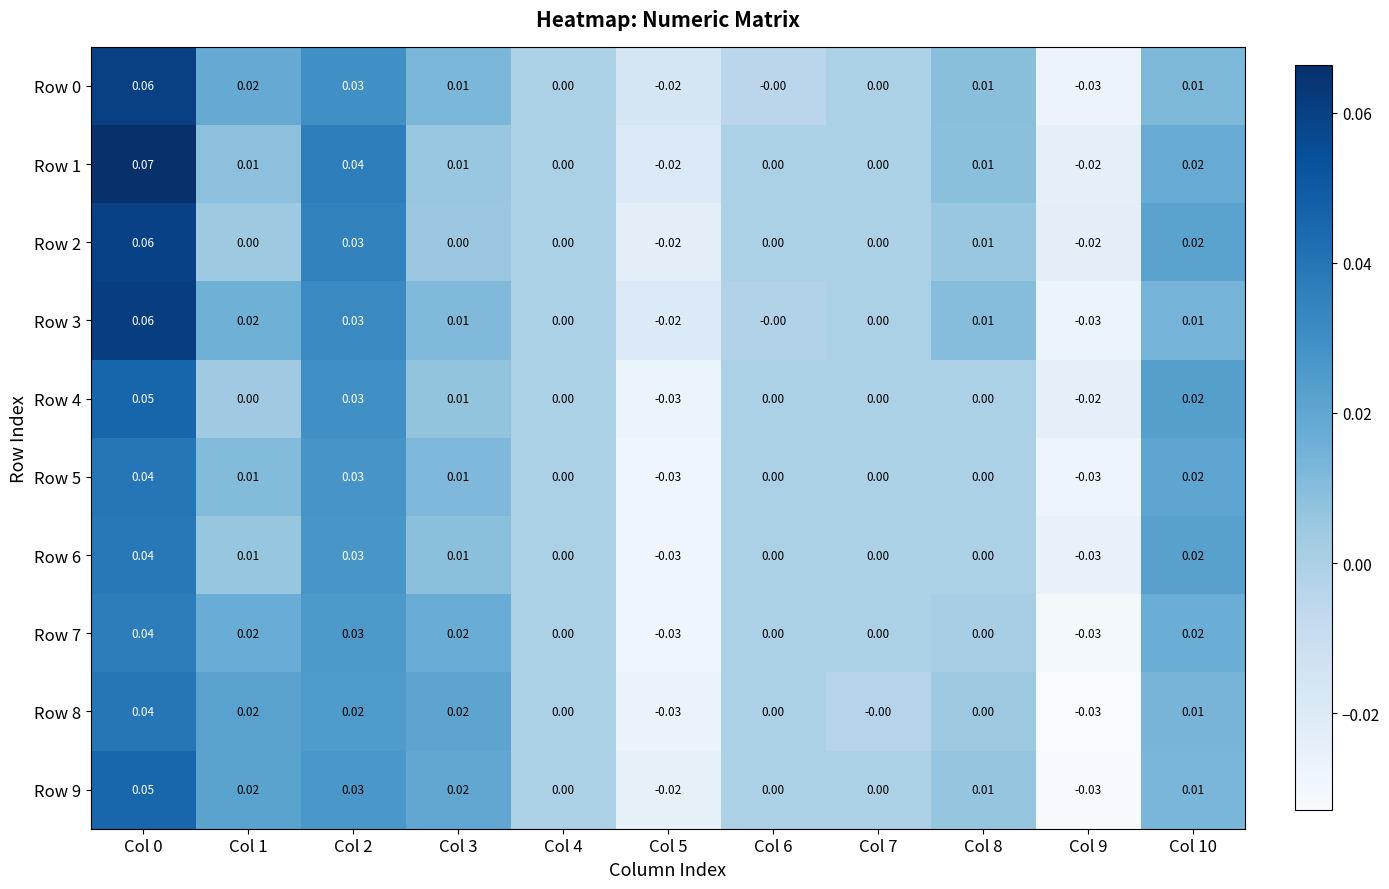

Is the value of Row 4 at Col 10 greater than the value of Row 6 at Col 0?

No